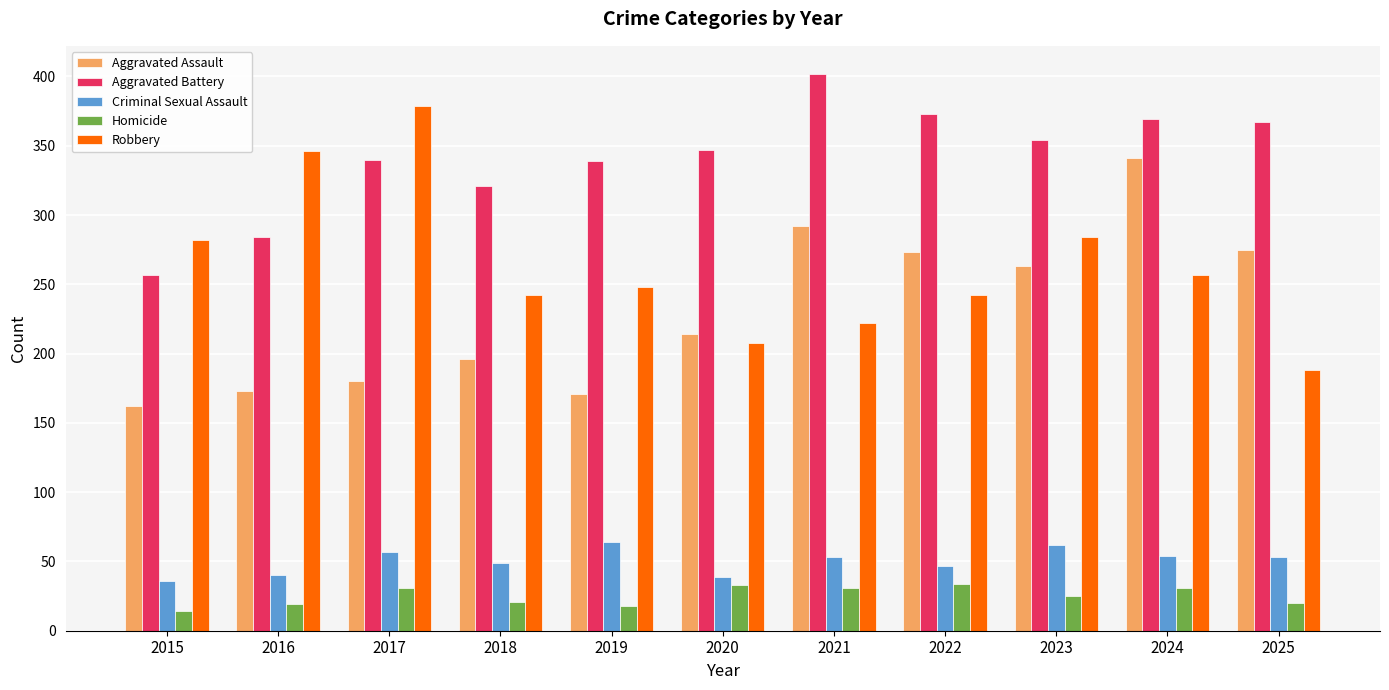

What is the difference between the highest and lowest values at 2025?

347